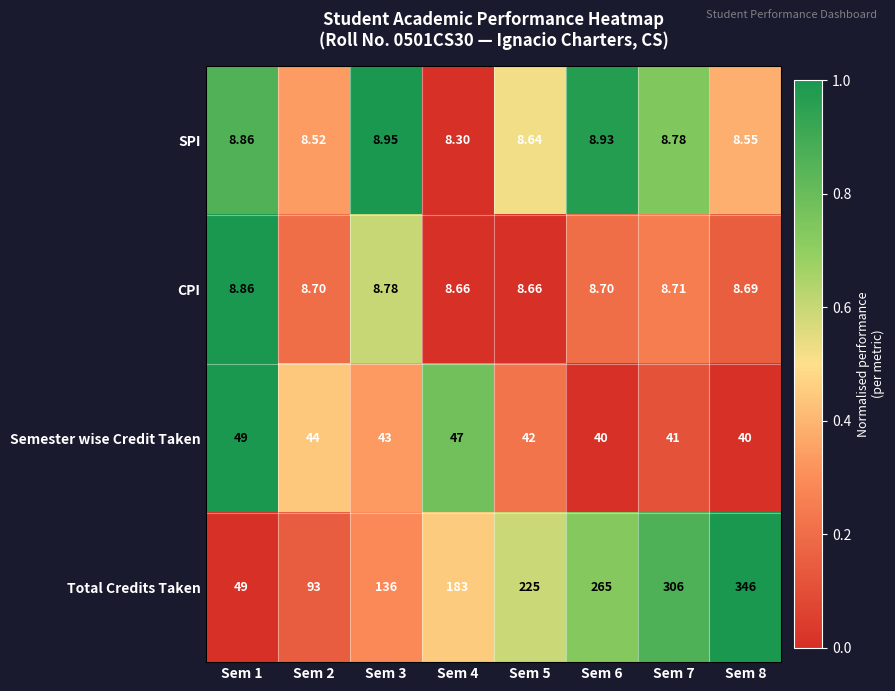

At Sem 6, list the series in order from largest to smallest.

Total Credits Taken, Semester wise Credit Taken, SPI, CPI